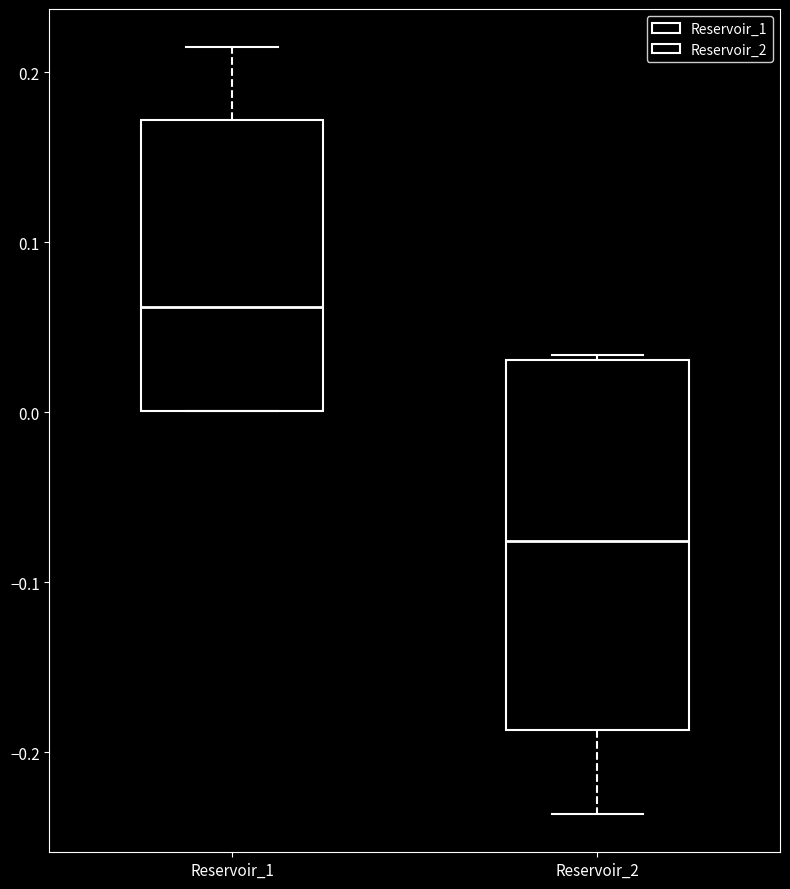

Comparing the boxes themselves (not the whiskers), which one is the tallest?

Reservoir_2